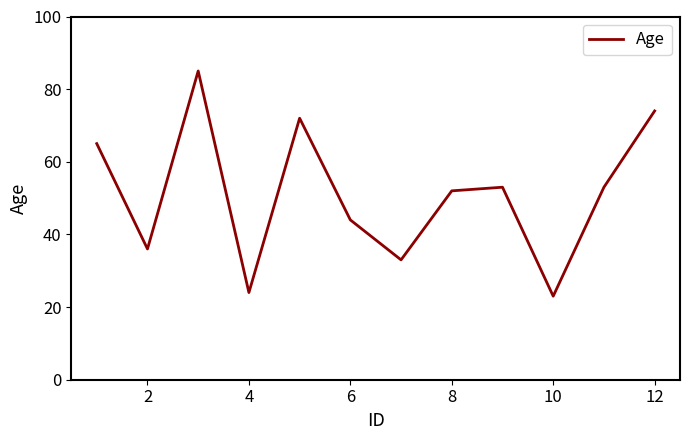

What is the difference between the maximum and minimum values?

62